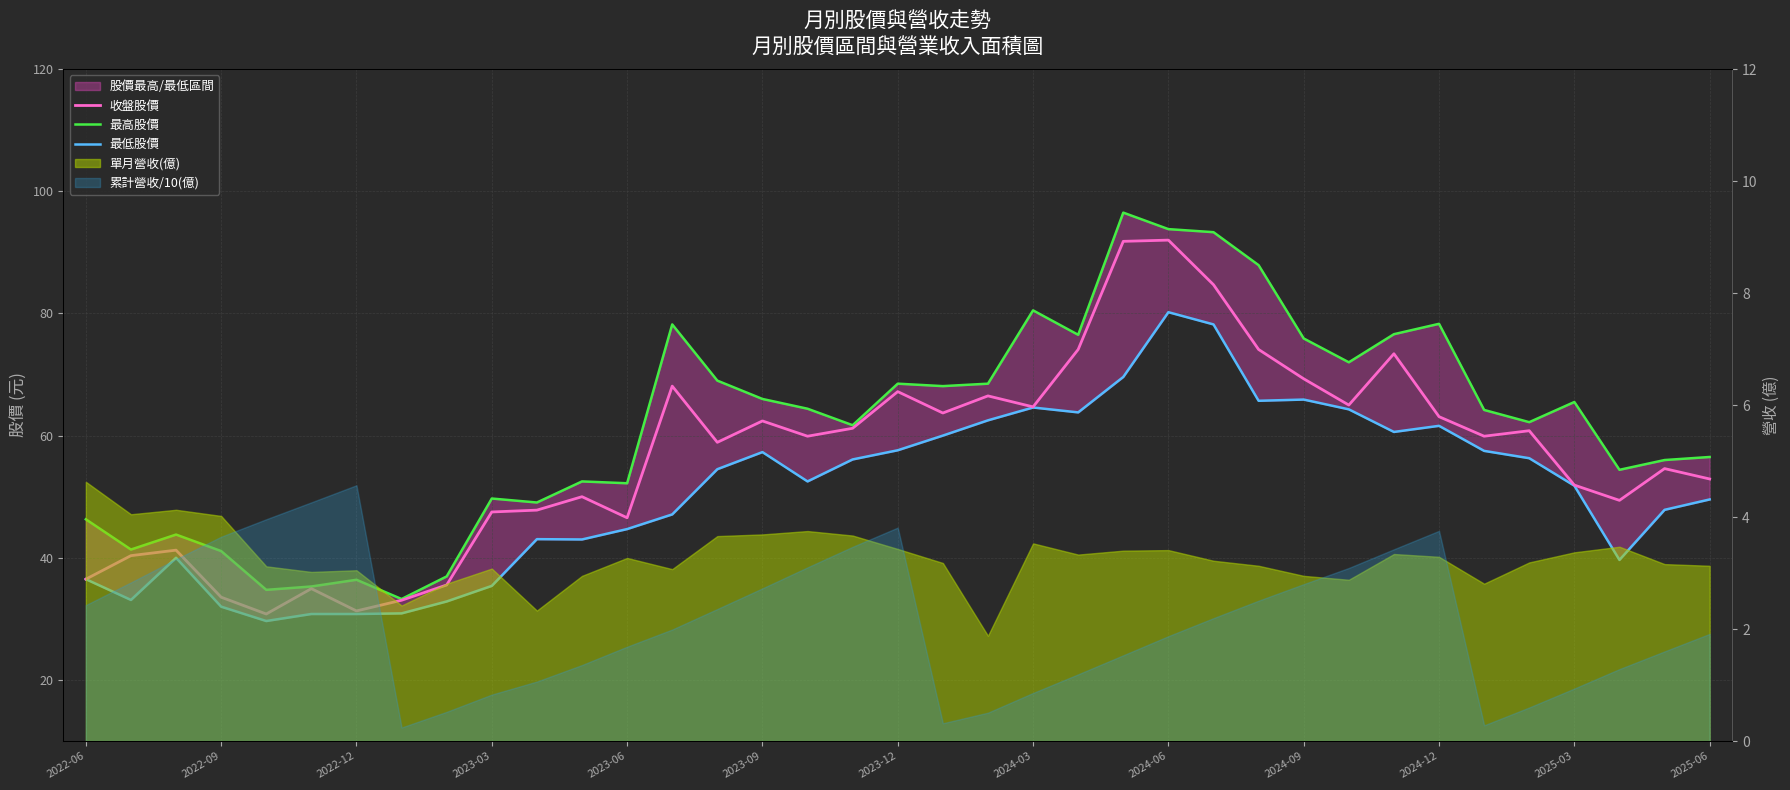

What is the difference between the maximum and minimum values in the 最低股價 series?

50.6